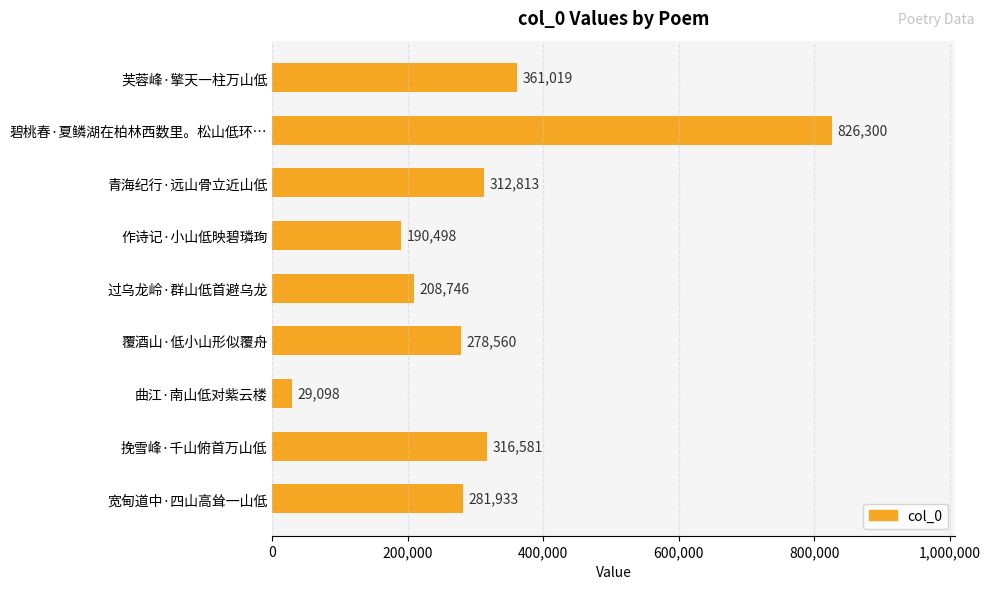

Which has a higher value, 芙蓉峰·擎天一柱万山低 or 覆酒山·低小山形似覆舟?

芙蓉峰·擎天一柱万山低